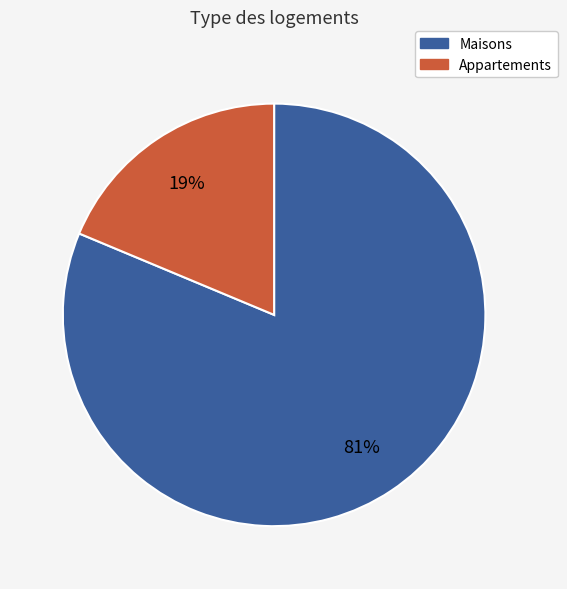

Count the number of slices in the pie.

2